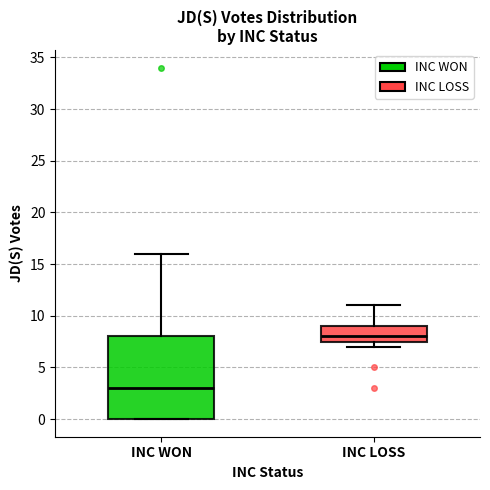

Which box has the highest median line?

INC LOSS